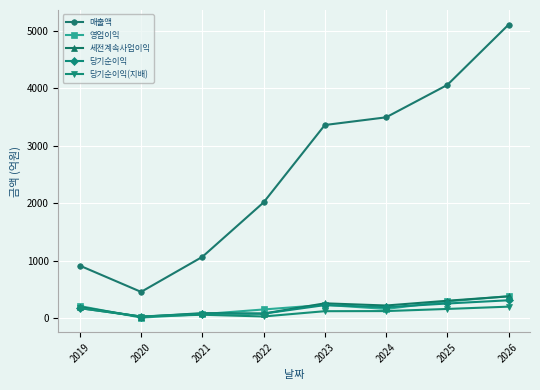

True or false: 매출액 and 영업이익 cross at least once.

False